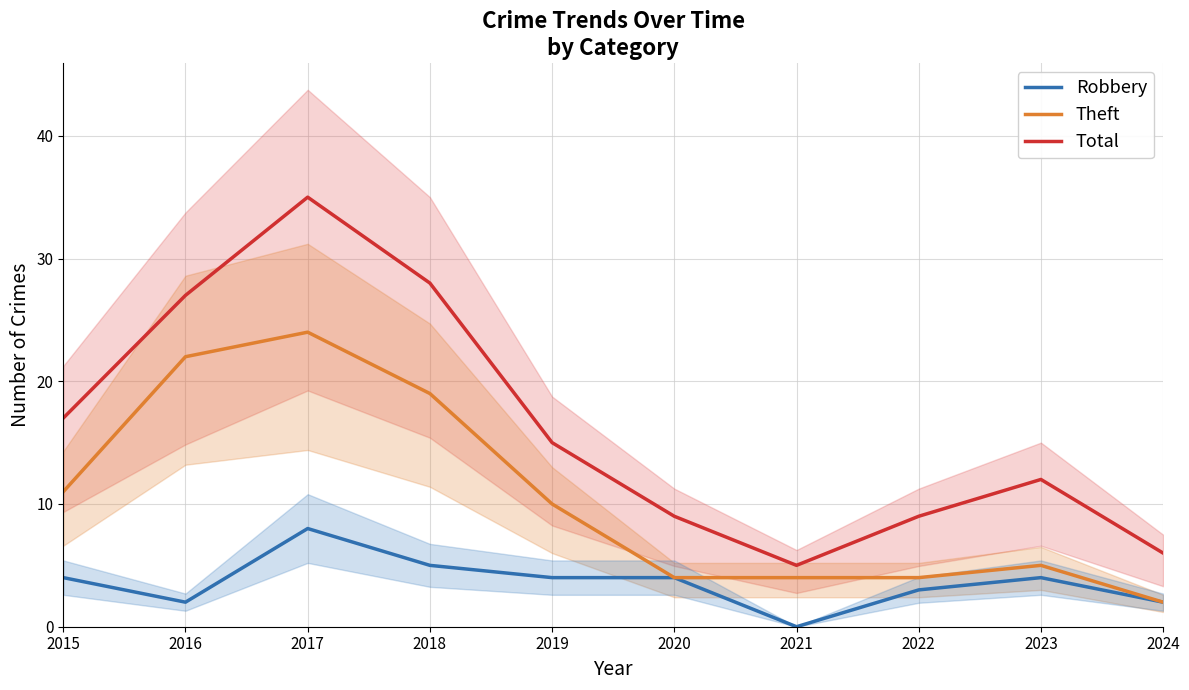

True or false: Robbery and Total intersect in this chart.

False